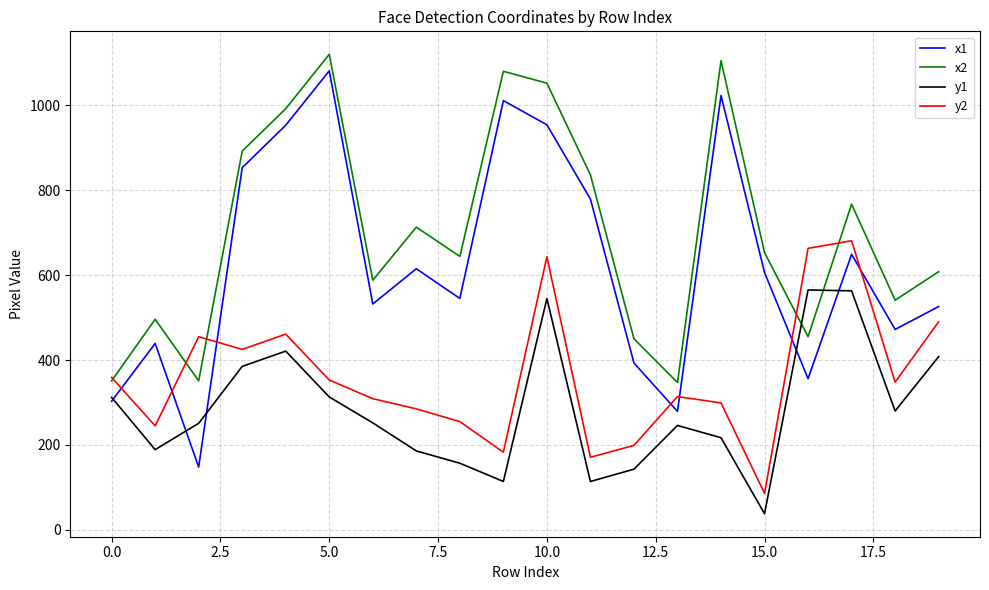

How many interior local valleys does the x1 series have?

6